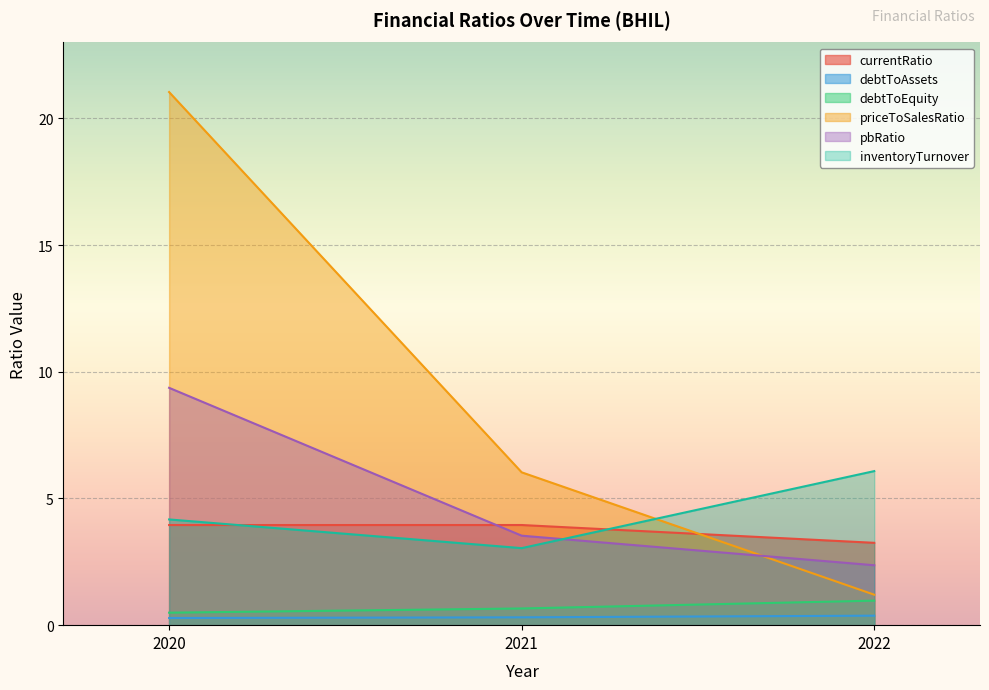

Reading left to right, list all the values displayed in this chart.

currentRatio: 4.0	4.0	3.3
debtToAssets: 0.3	0.3	0.4
debtToEquity: 0.5	0.7	1.0
priceToSalesRatio: 21.0	6.0	1.2
pbRatio: 9.4	3.5	2.4
inventoryTurnover: 4.2	3.0	6.1